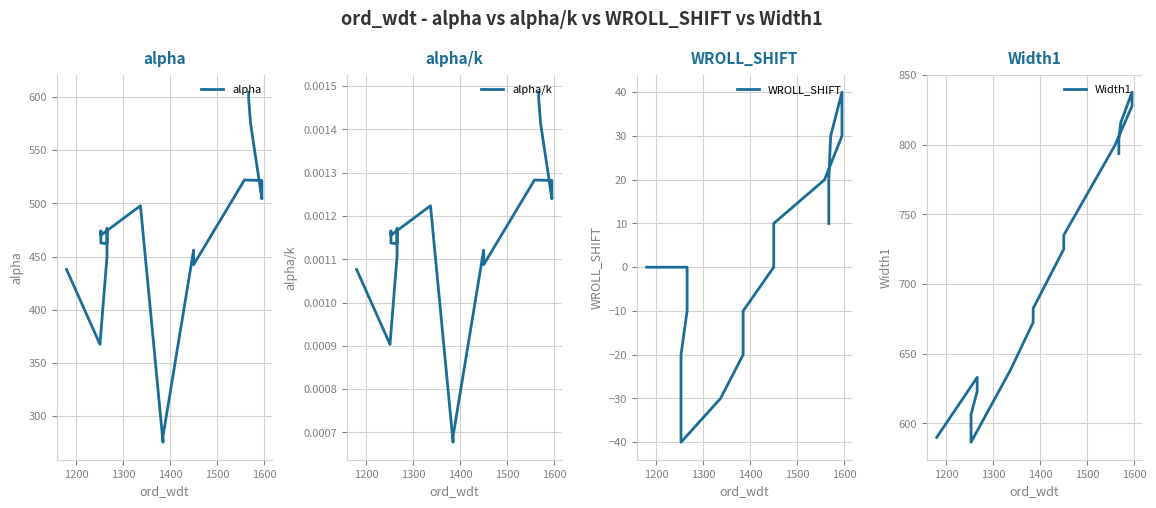

How many values in the alpha series exceed 470?

10